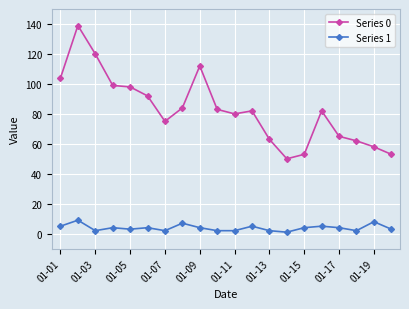

True or false: Series 1 has more than 0 interior local peaks.

True